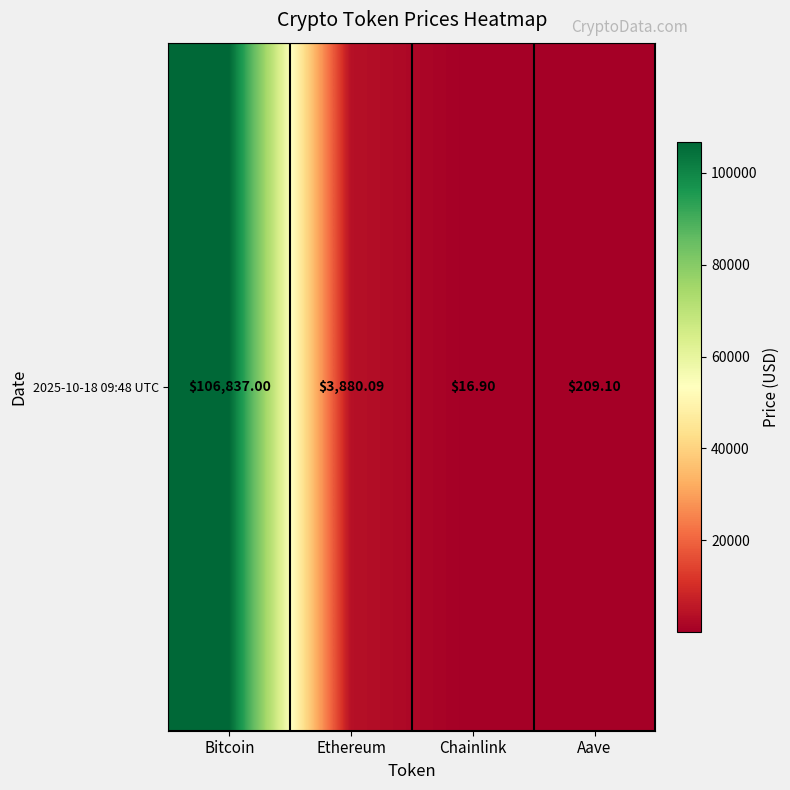

Count the number of categories in the chart.

4